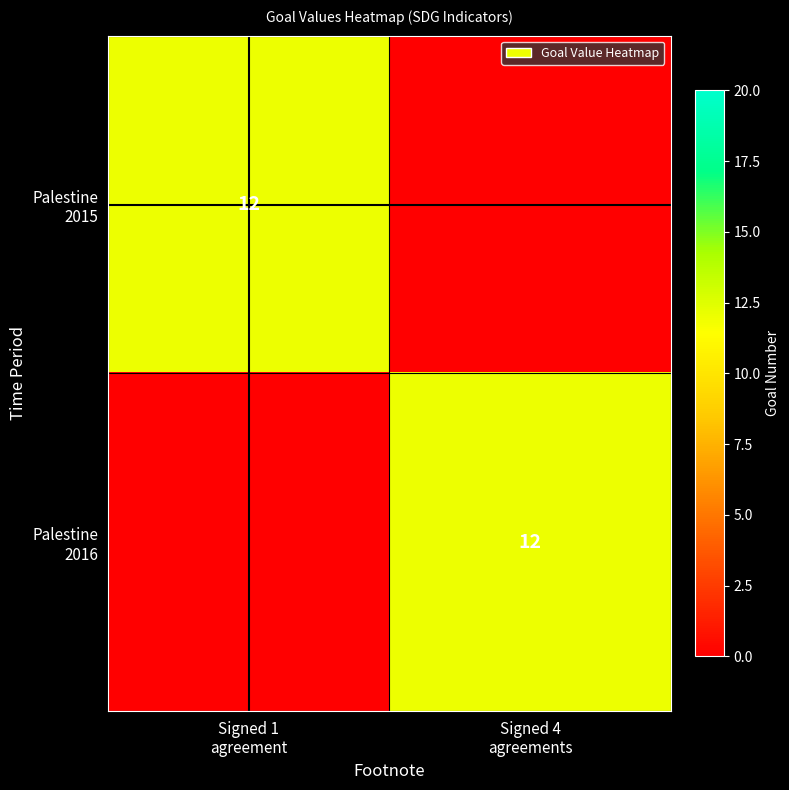

Count the number of categories in the chart.

2